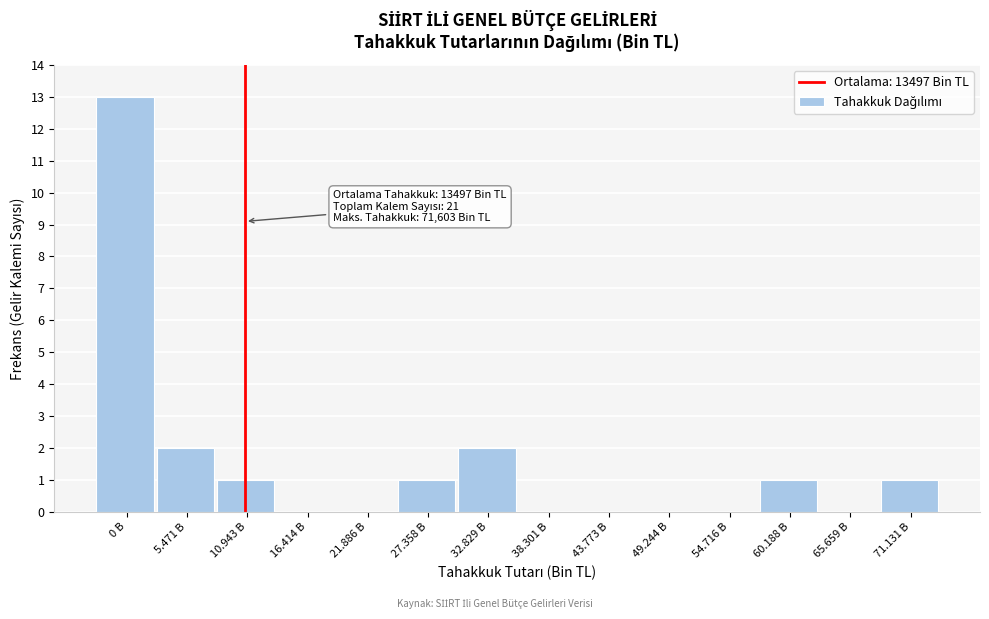

Reading left to right, list all the values displayed in this chart.

0 B=13	5.471 B=2	10.943 B=1	16.414 B=0	21.886 B=0	27.358 B=1	32.829 B=2	38.301 B=0	43.773 B=0	49.244 B=0	54.716 B=0	60.188 B=1	65.659 B=0	71.131 B=1